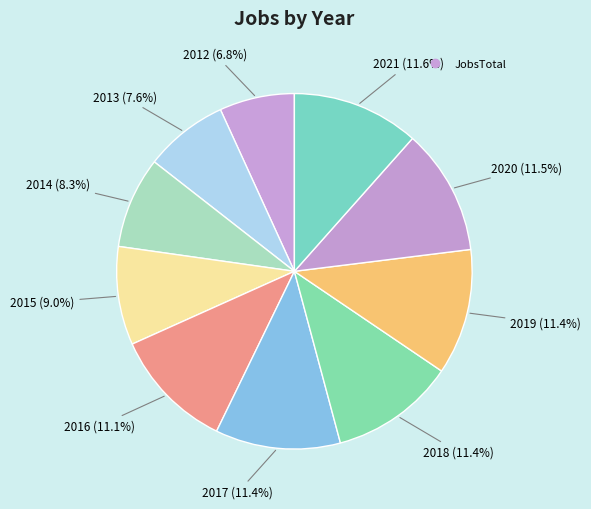

Does any single category account for the majority?

No